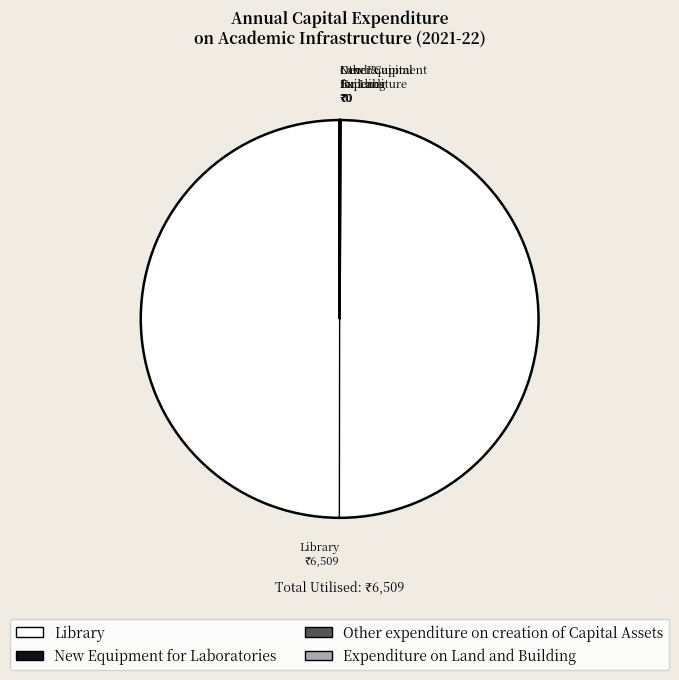

Is there a majority slice in this chart?

Yes